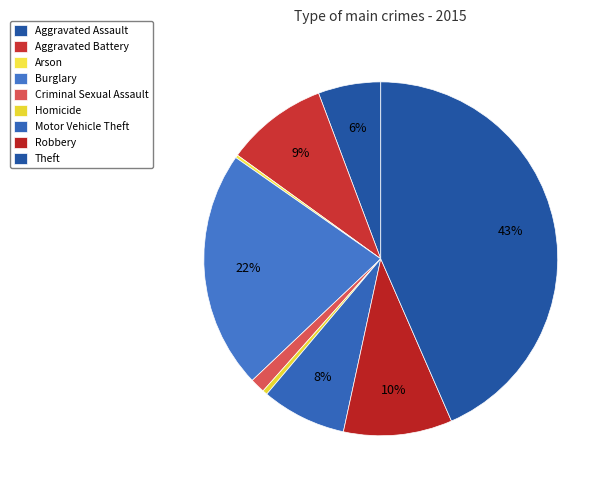

Is it true that Aggravated Assault is 6% of the pie?

True